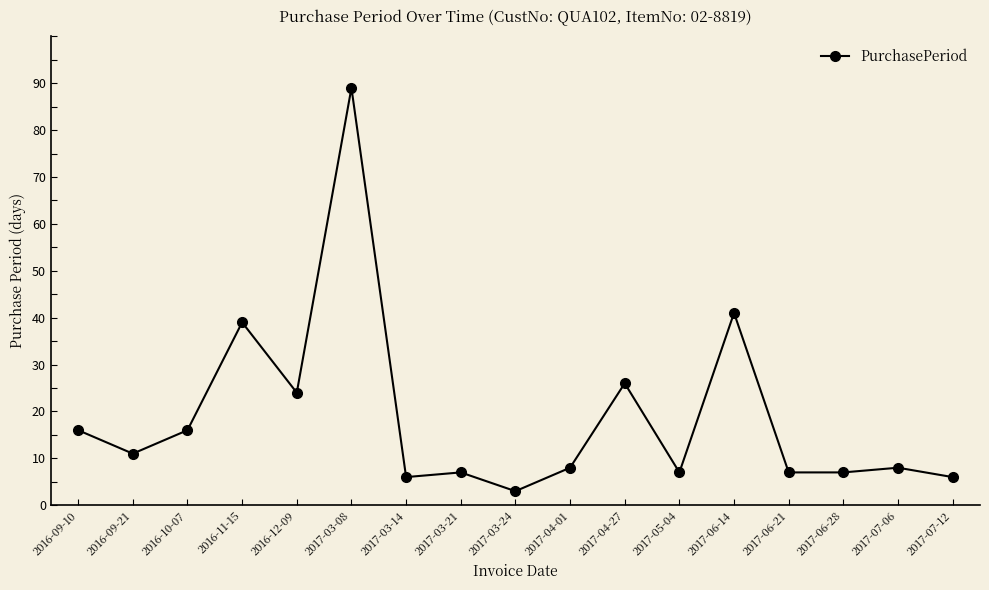

The chart shows a value of 6 at 2016-09-21. True or false?

False